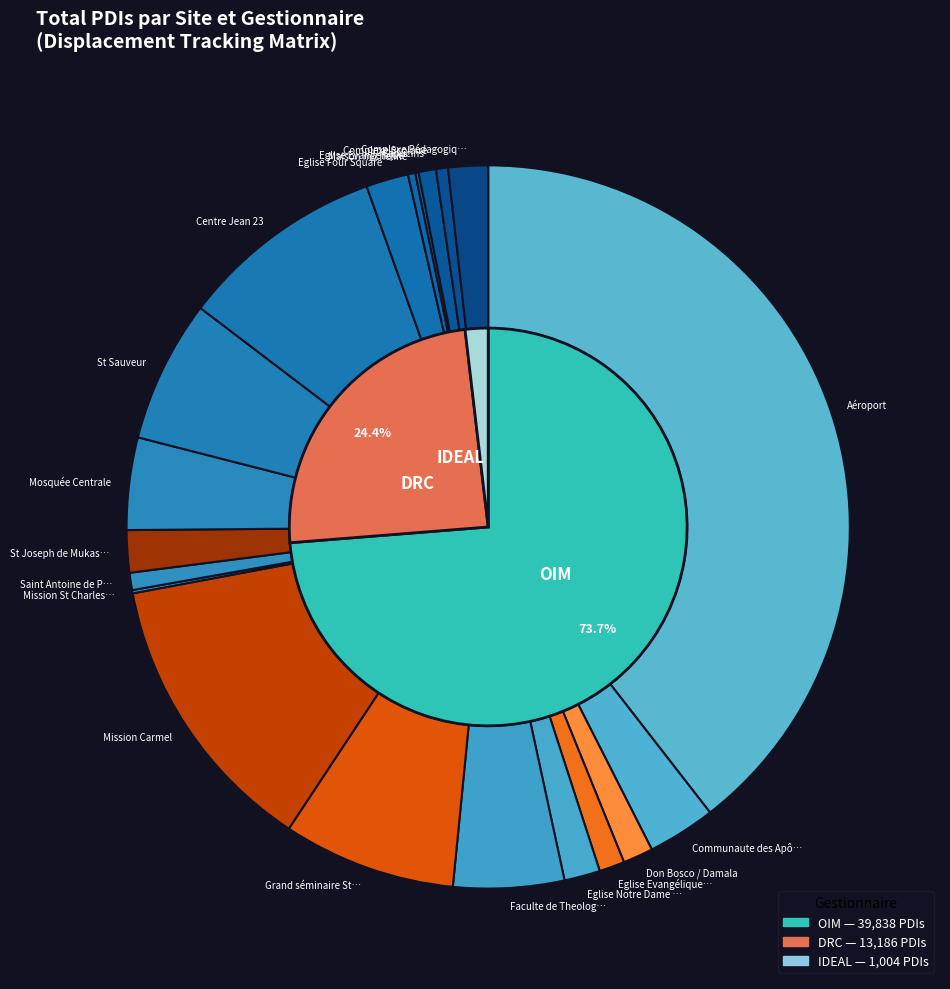

The Faculte de Theologie (FATEB) slice represents 20% of the pie. True or false?

False